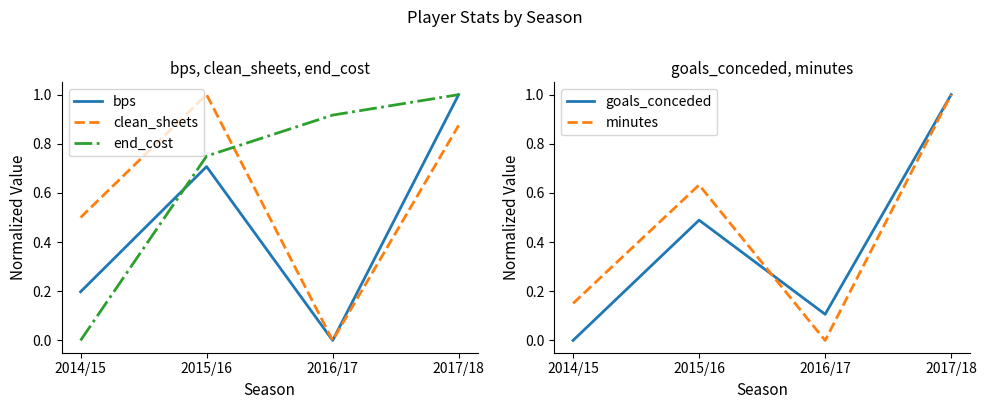

The value of clean_sheets at 2016/17 is -0.5. True or false?

False